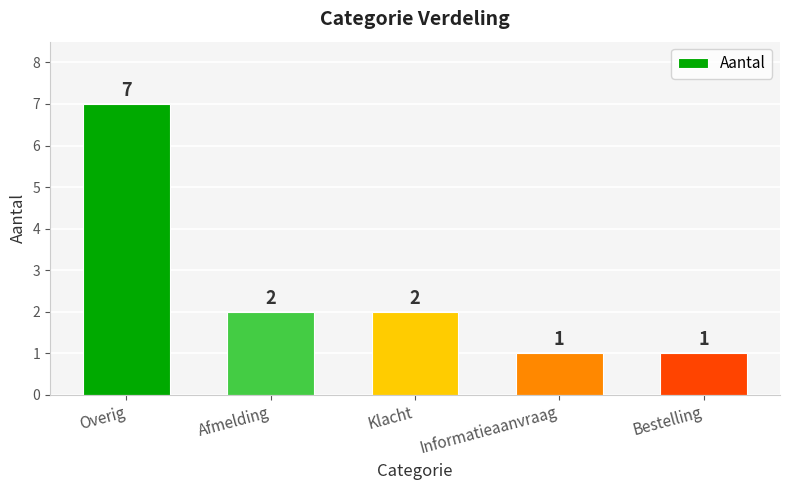

What is the greatest value displayed?

7